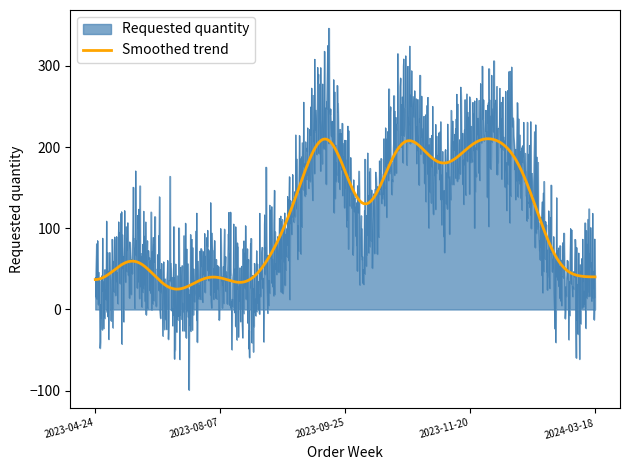

Which series has the widest spread of values?

Requested quantity